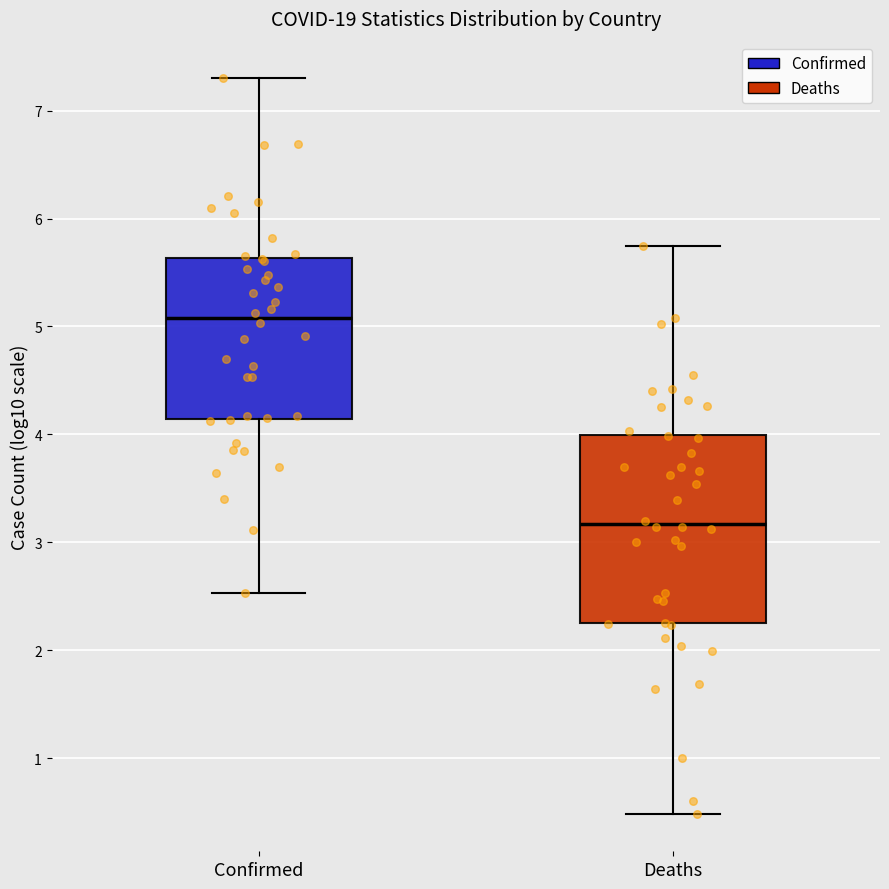

Which box has the highest median line?

Confirmed